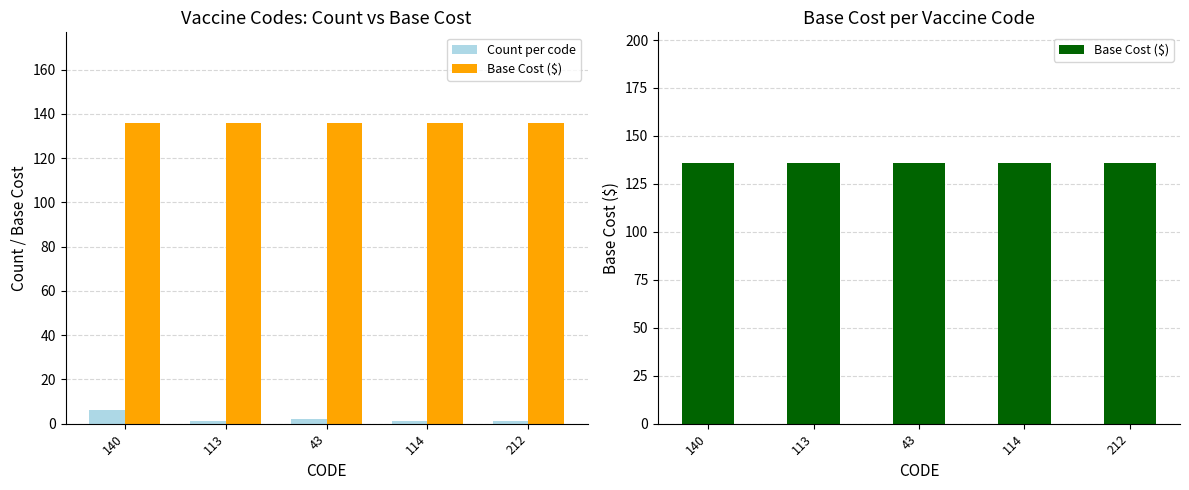

Which series has the largest range (max minus min)?

Count per code